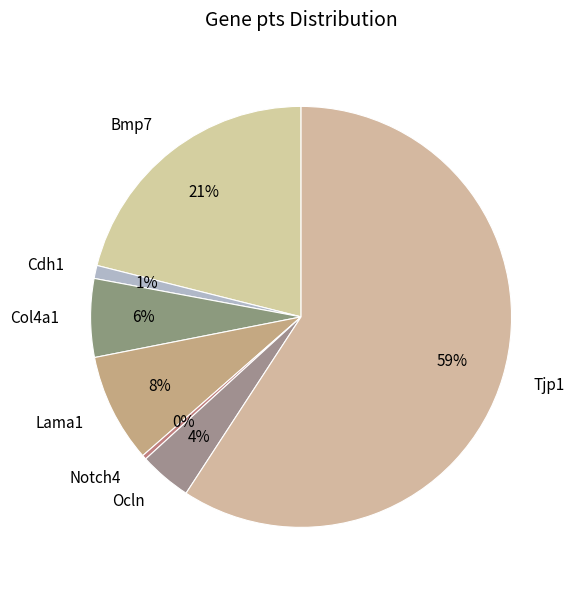

Does any single category account for the majority?

Yes